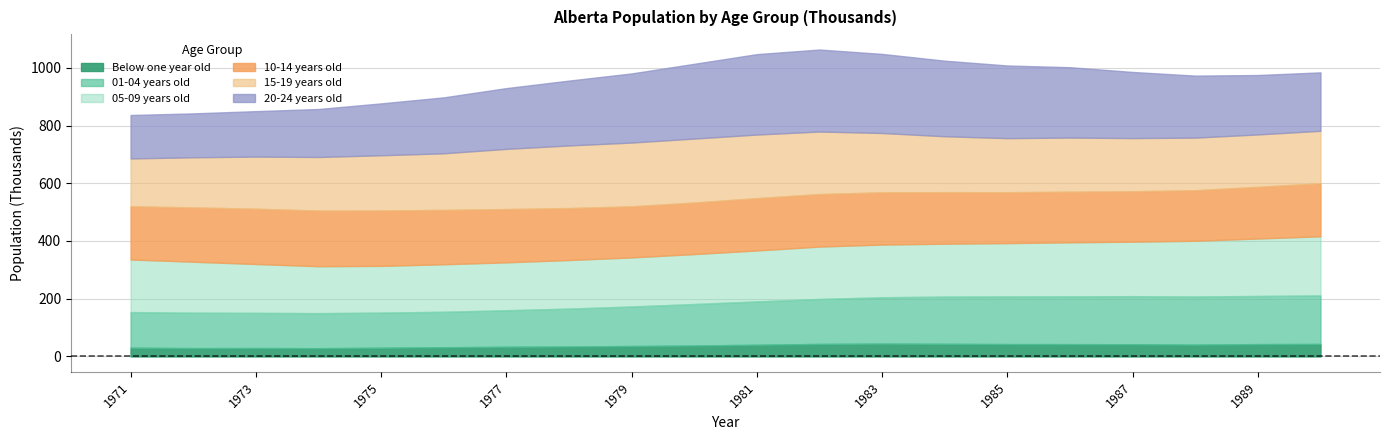

Which series has the largest total across all categories?

20-24 years old